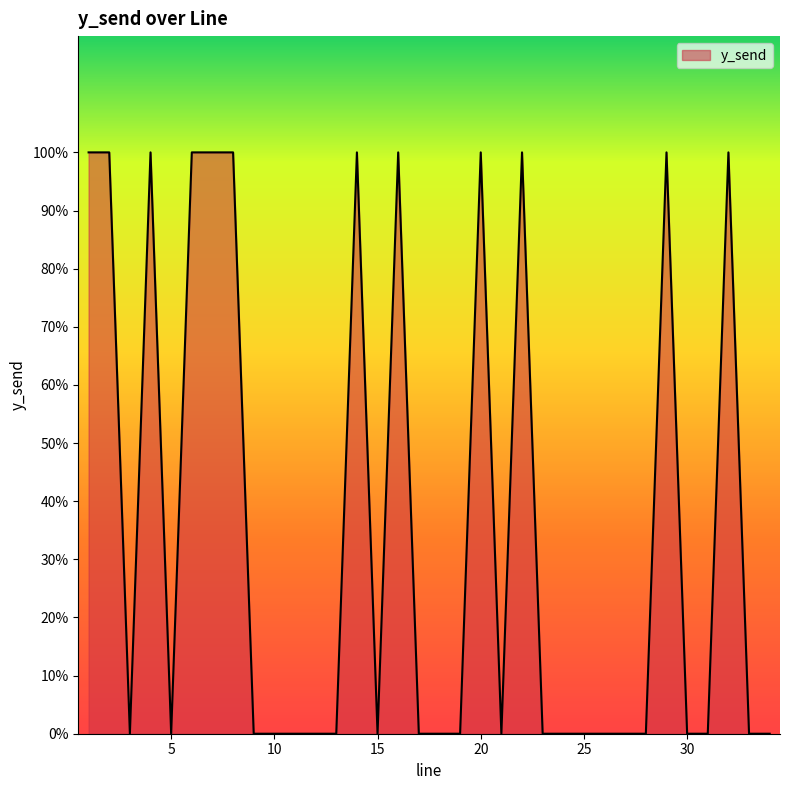

Is this an area chart (filled region under the line)?

Yes